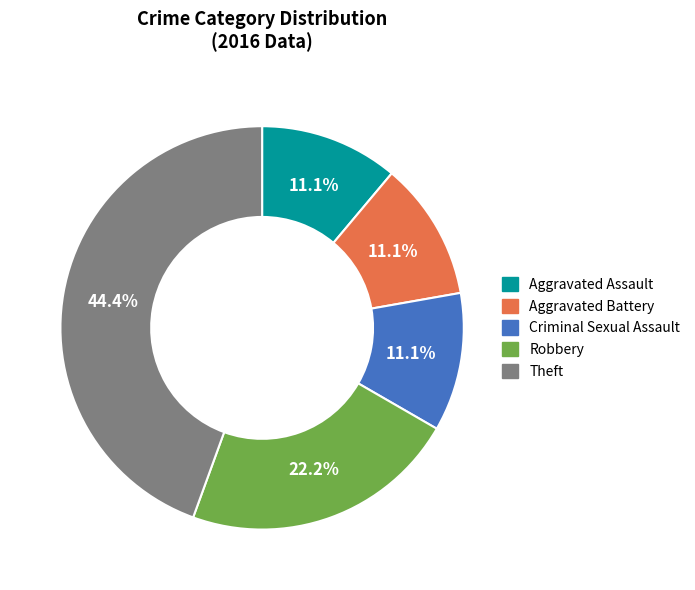

To the nearest percent, what portion does Criminal Sexual Assault represent?

11%